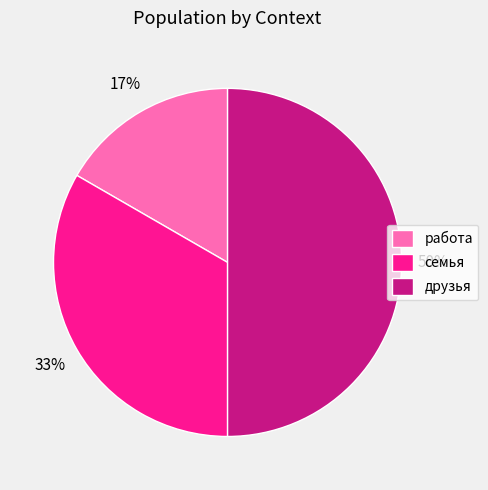

To the nearest percent, what is the combined percentage of семья and работа?

50%